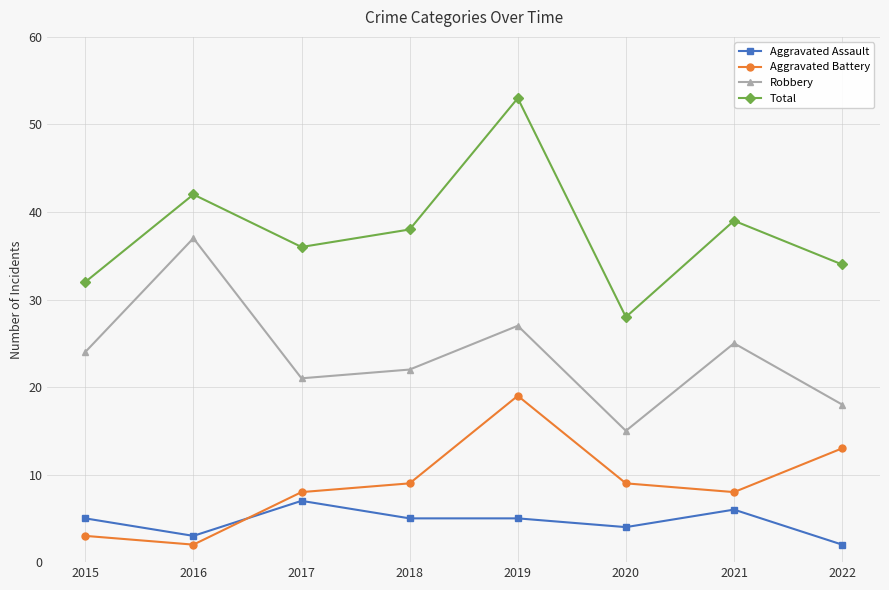

What is the highest value of the Robbery series?

37